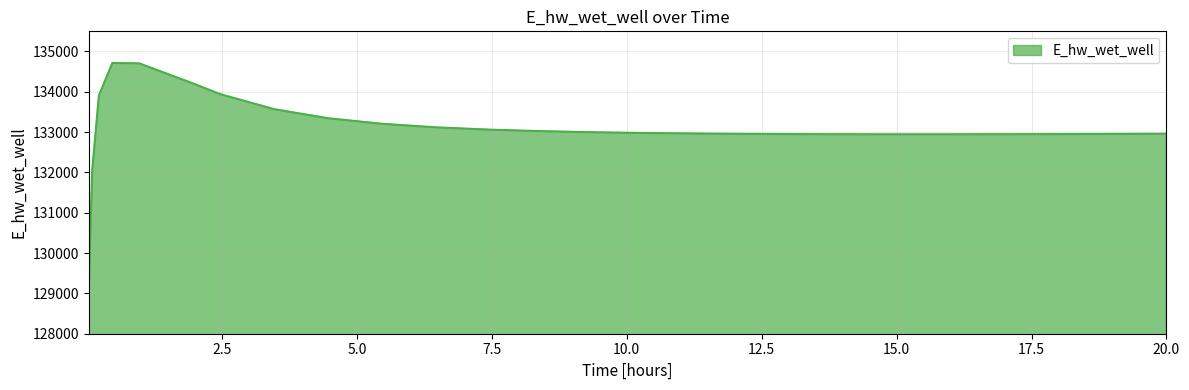

What is the difference between the maximum and minimum values?

5613.6